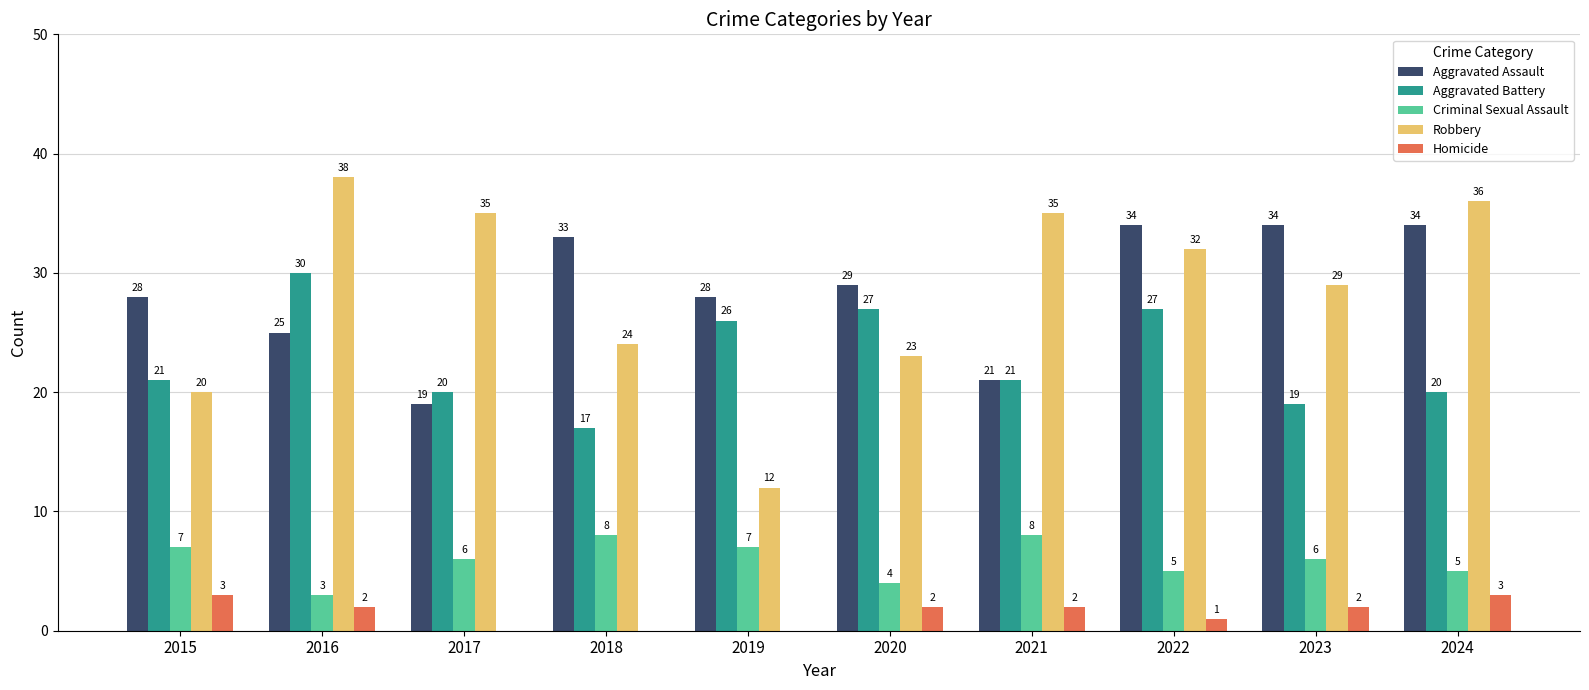

Is it true that Robbery equals 12 at 2019?

True